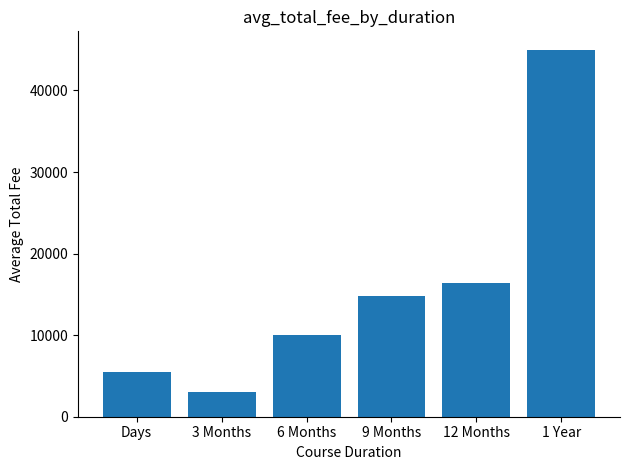

Reading right to left, extract all data points from this chart.

45000.0	16375.0	14857.1	10028.6	3083.3	5433.3